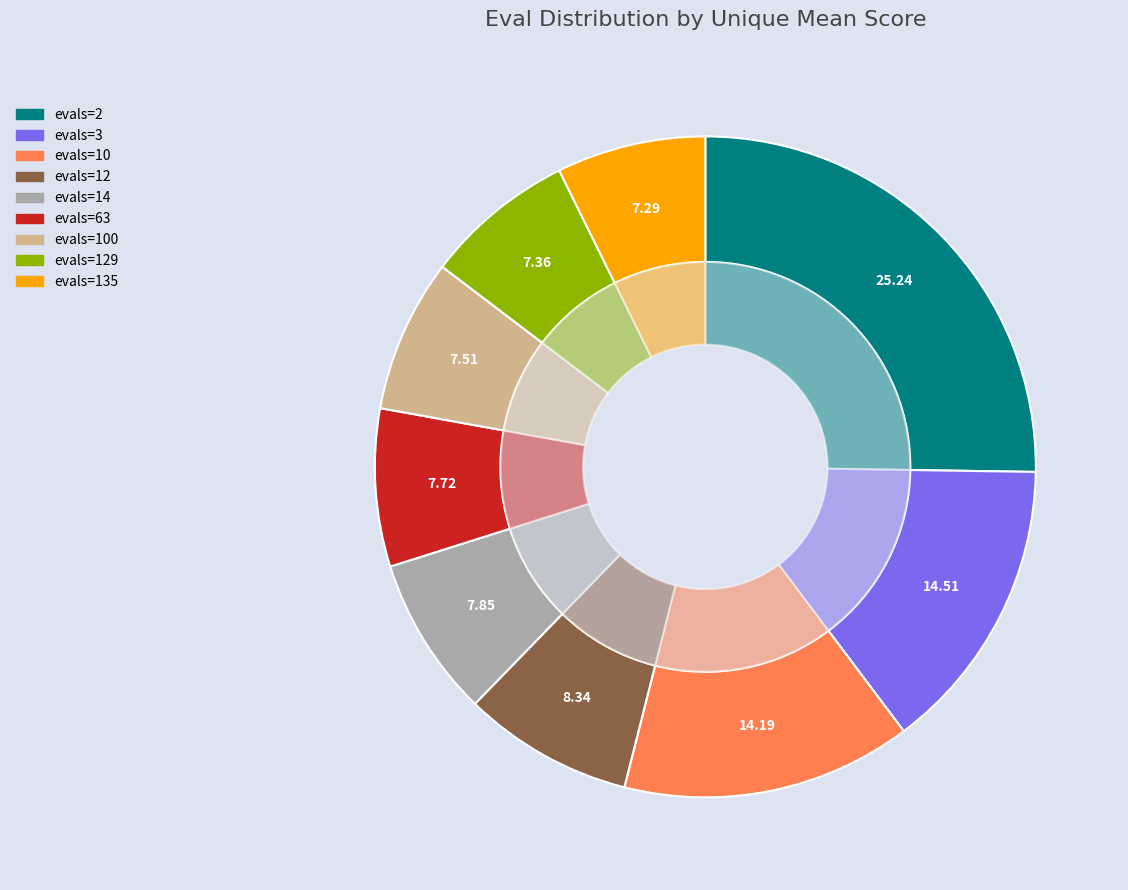

How many segments does this pie chart have?

9